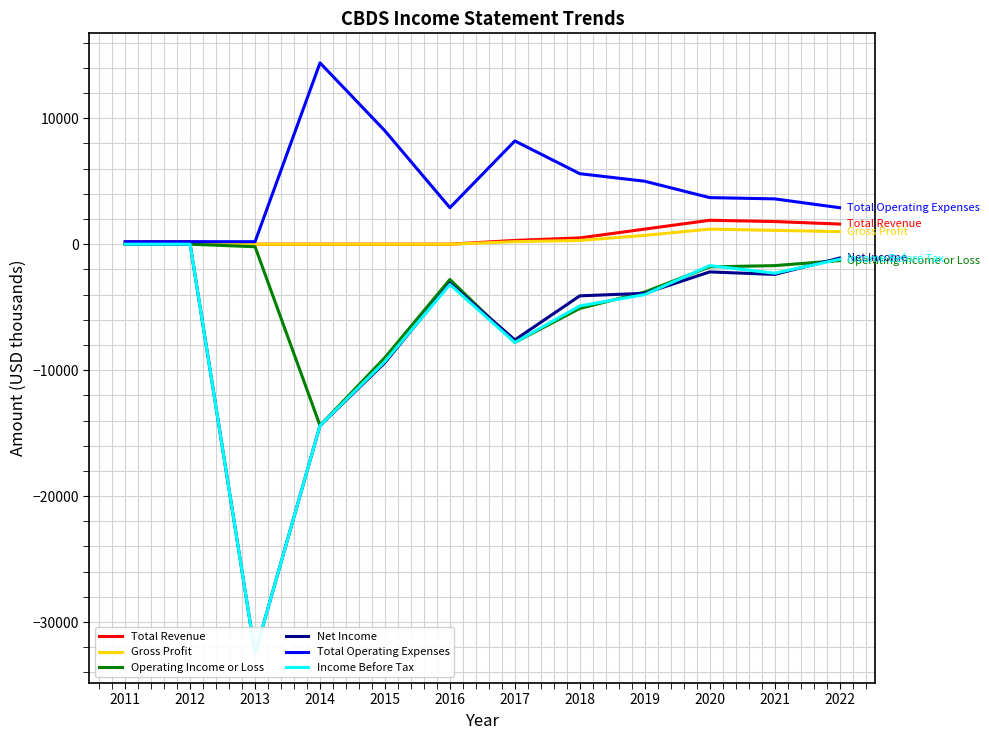

Reading left to right, extract all data points from this chart.

Total Revenue: 2011=200	2012=200	2013=0	2014=0	2015=0	2016=0	2017=300	2018=500	2019=1200	2020=1900	2021=1800	2022=1600
Gross Profit: 2011=100	2012=100	2013=0	2014=0	2015=0	2016=0	2017=200	2018=300	2019=700	2020=1200	2021=1100	2022=1000
Operating Income or Loss: 2011=0	2012=0	2013=-200	2014=-14400	2015=-9000	2016=-2800	2017=-7800	2018=-5100	2019=-3800	2020=-1800	2021=-1700	2022=-1300
Net Income: 2011=0	2012=0	2013=-32500	2014=-14400	2015=-9400	2016=-3100	2017=-7600	2018=-4100	2019=-3900	2020=-2200	2021=-2400	2022=-1100
Total Operating Expenses: 2011=200	2012=200	2013=200	2014=14400	2015=9000	2016=2900	2017=8200	2018=5600	2019=5000	2020=3700	2021=3600	2022=2900
Income Before Tax: 2011=0	2012=0	2013=-32500	2014=-14400	2015=-9300	2016=-3200	2017=-7800	2018=-4900	2019=-4000	2020=-1700	2021=-2300	2022=-1200